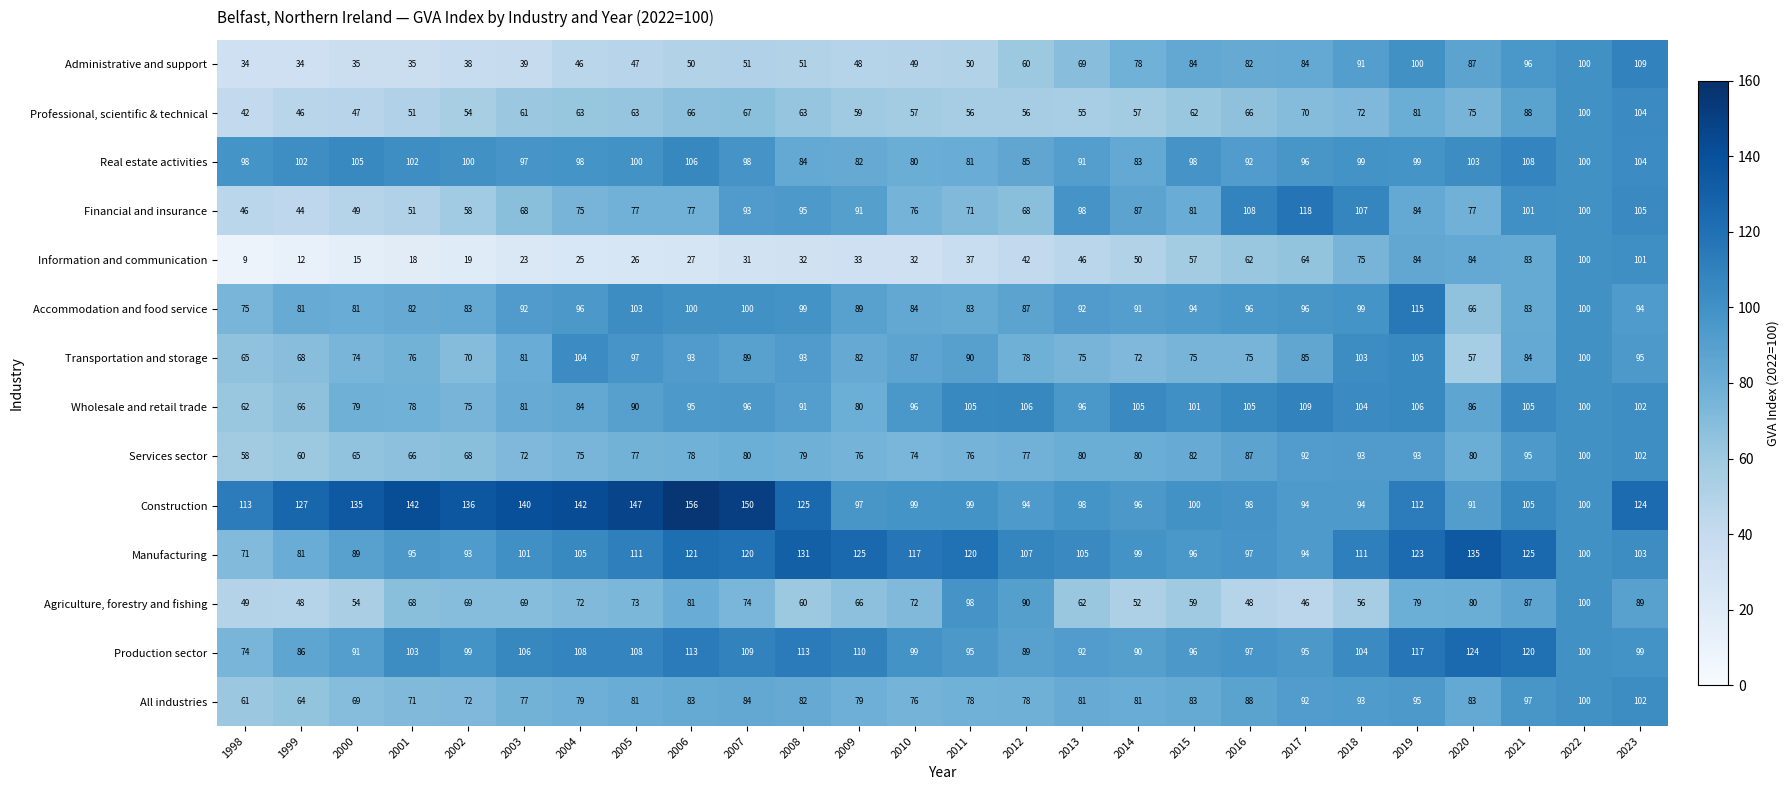

What is the sum of all Real estate activities values?

2491